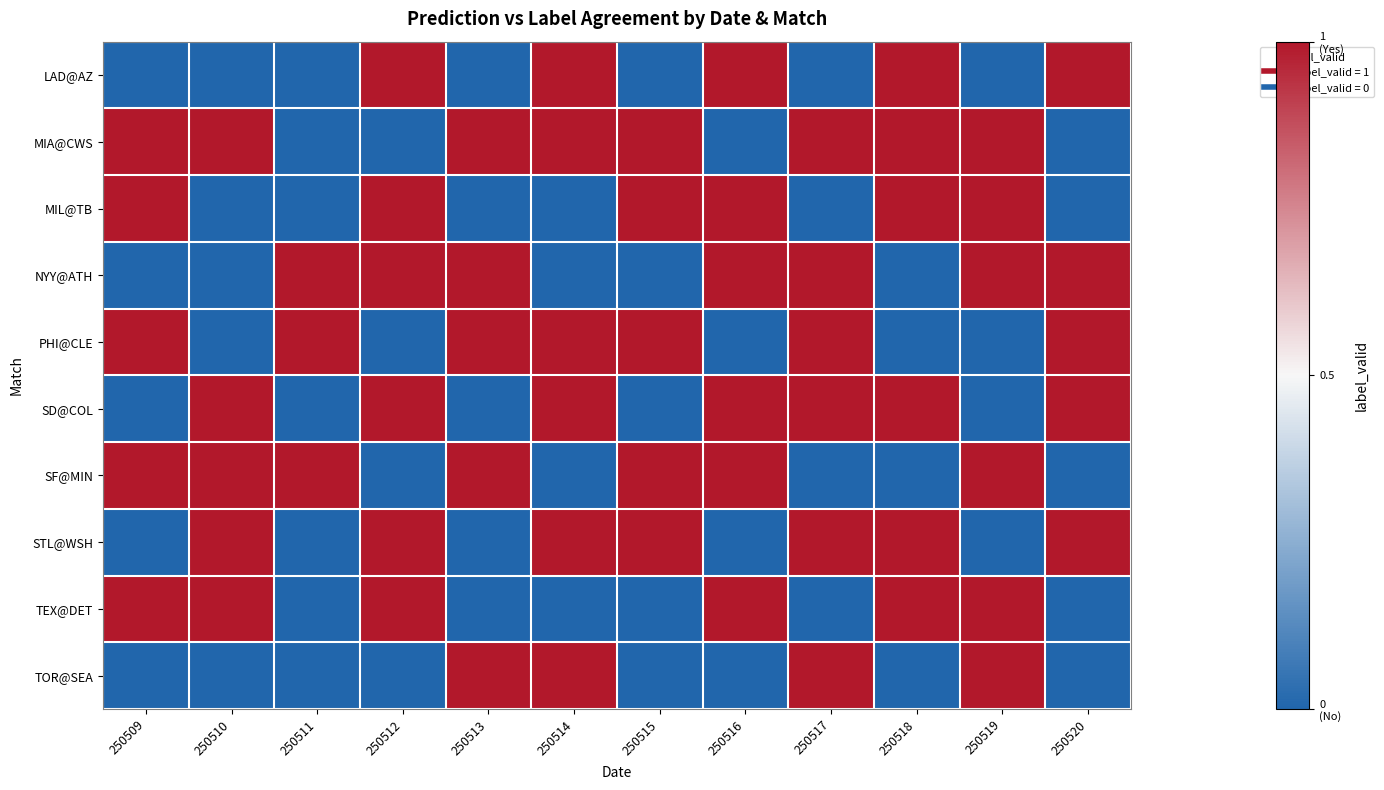

At 250511, list the series in order from largest to smallest.

NYY@ATH, PHI@CLE, SF@MIN, LAD@AZ, MIA@CWS, MIL@TB, SD@COL, STL@WSH, TEX@DET, TOR@SEA